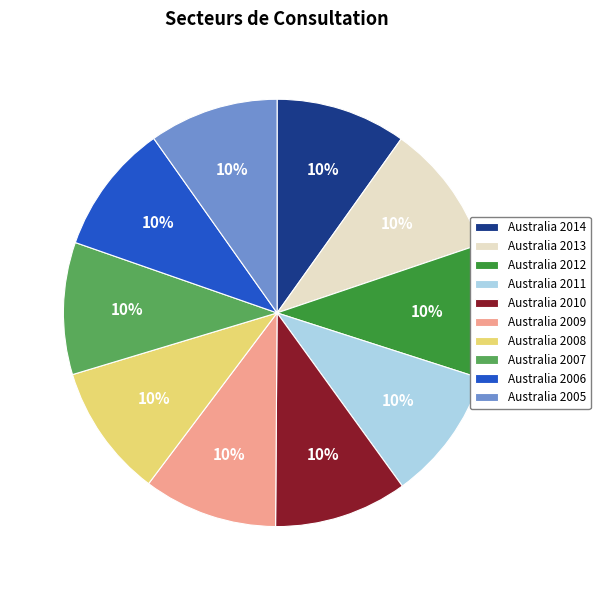

To the nearest percent, what portion does Australia 2010 represent?

10%